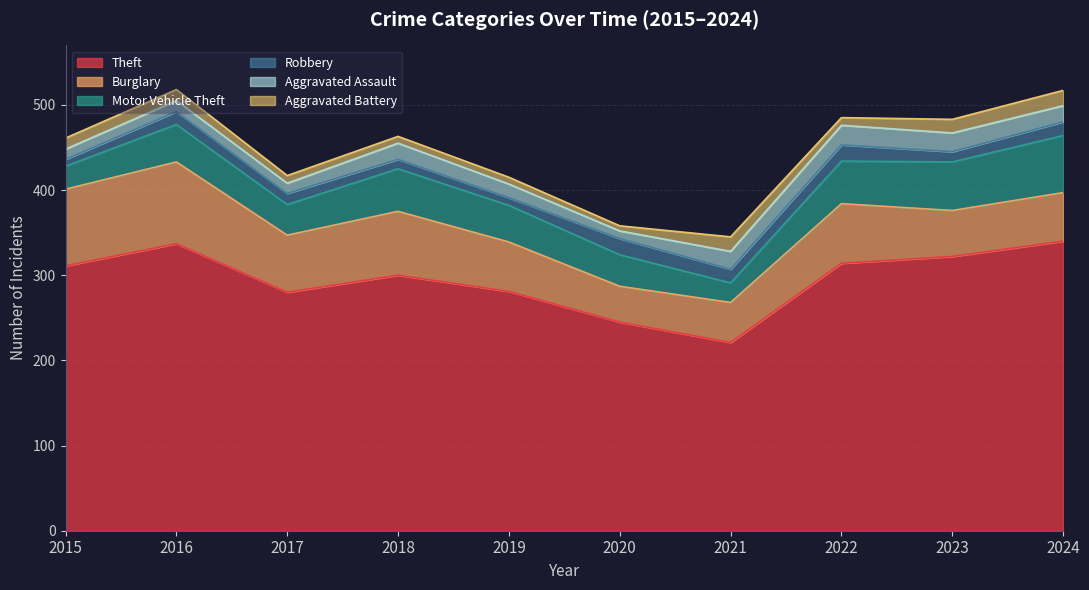

How many values in the Motor Vehicle Theft series are below 44?

5